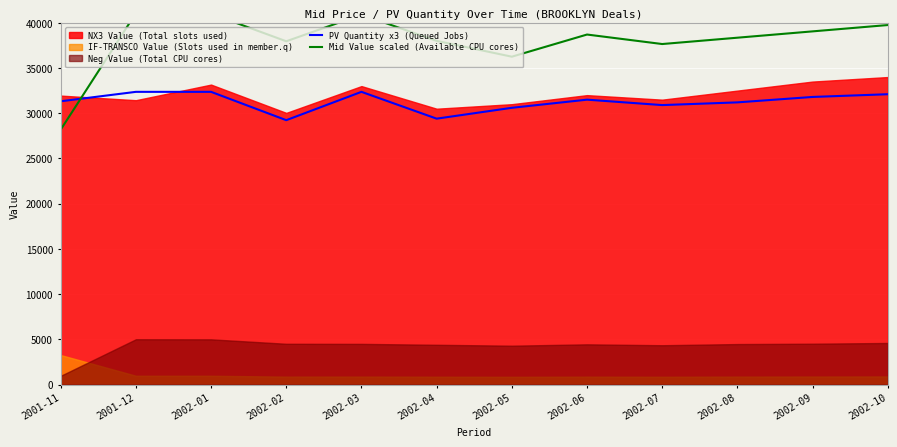

The value of PV Quantity x3 (Queued Jobs) at 2002-07 is 30900. True or false?

True